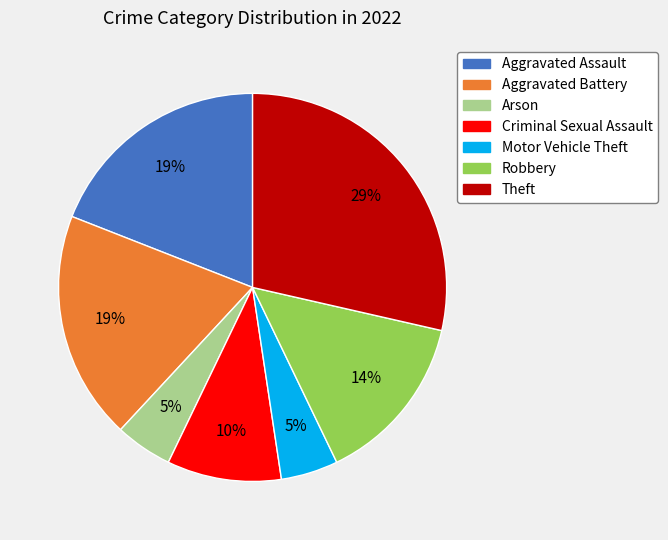

Is there any slice that represents more than half of the pie?

No